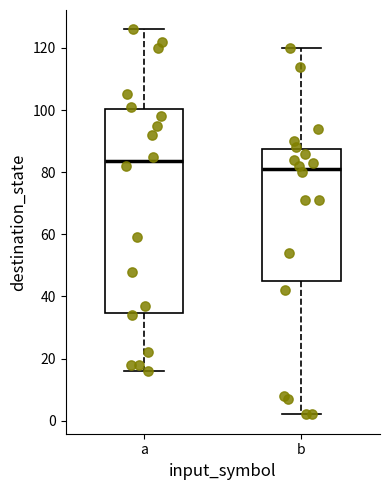

Which box has the highest median line?

a